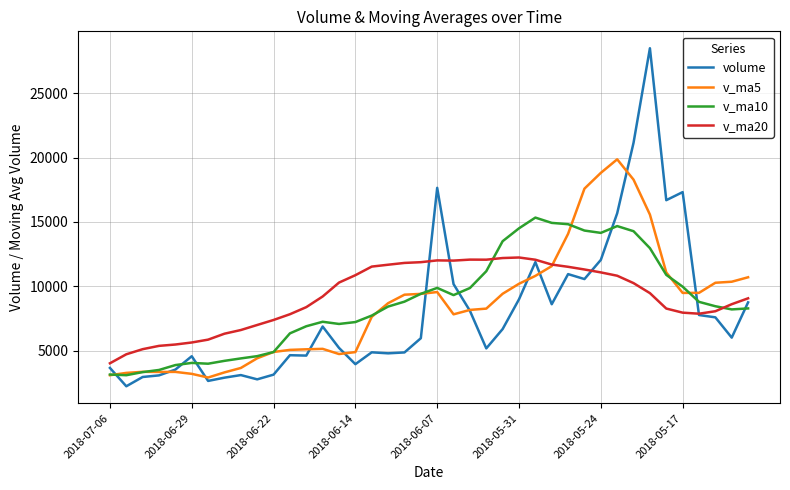

List the series in order of their peak value, highest first.

volume, v_ma5, v_ma10, v_ma20